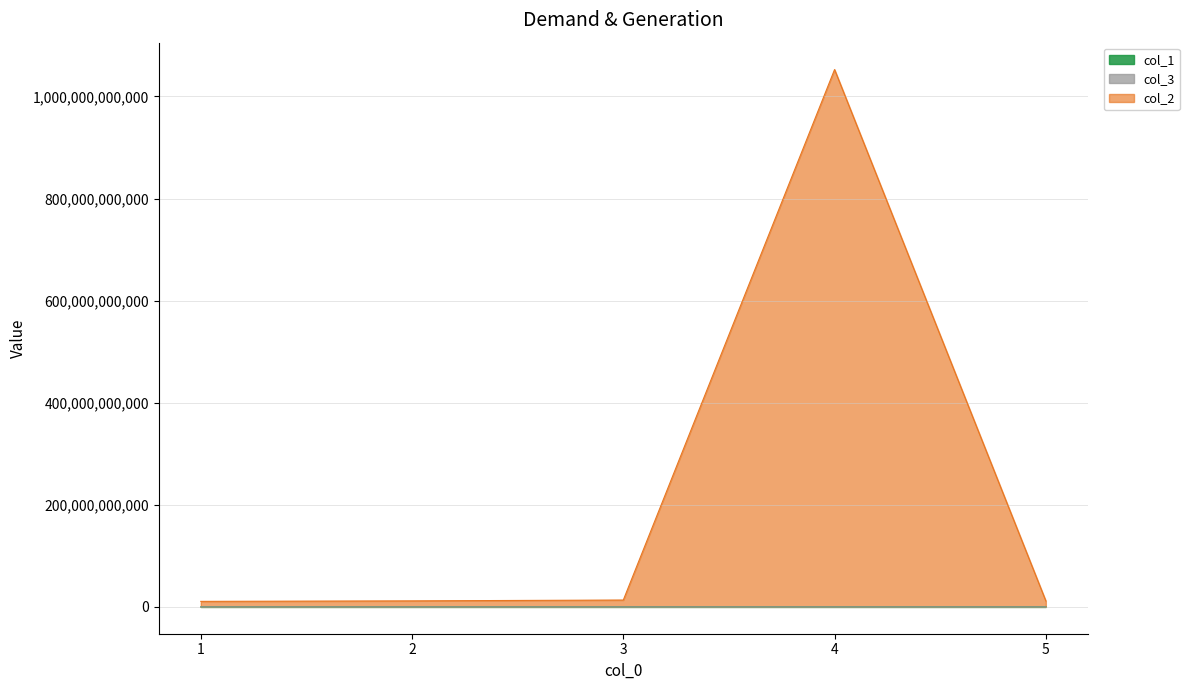

What is the maximum value shown in the chart?

1052834273007.6